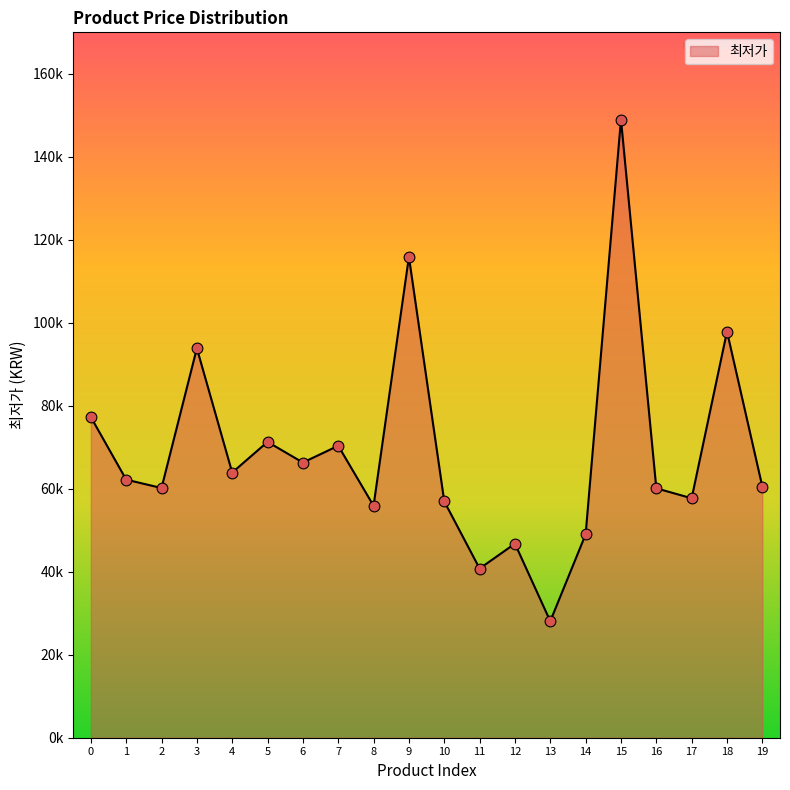

Between 8 and 3, which is larger?

3